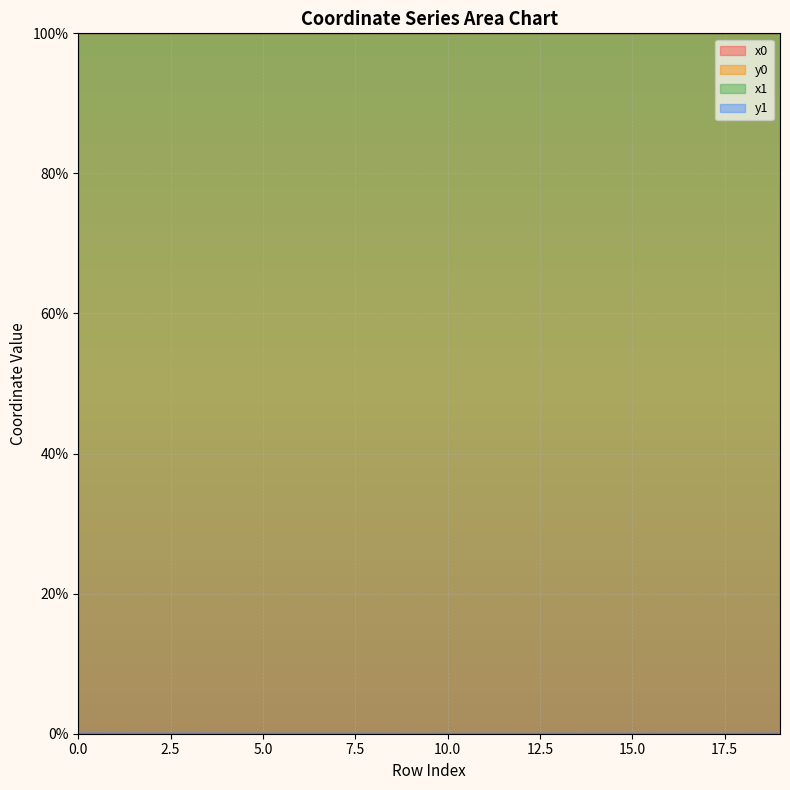

True or false: x0 and y1 intersect in this chart.

False